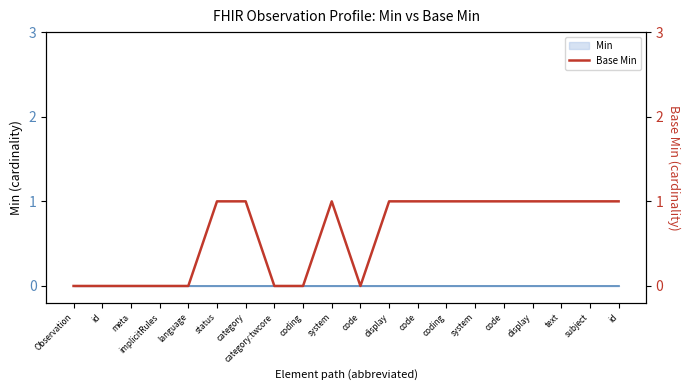

What is the greatest value displayed?

1